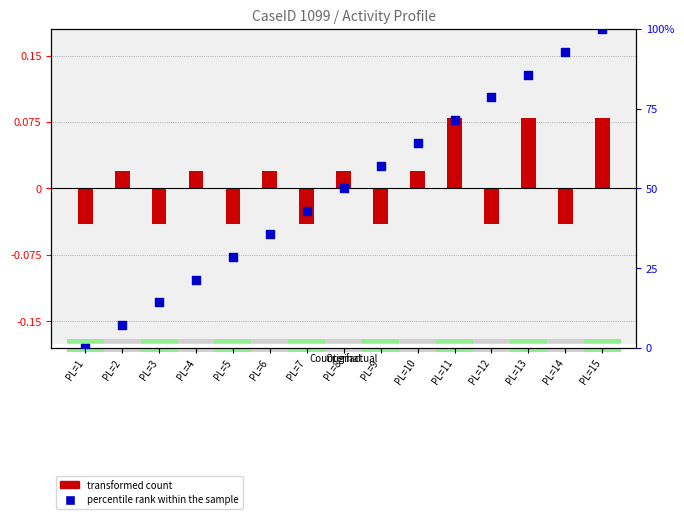

Is the value of transformed count at PL=3 greater than the value of percentile rank within the sample at PL=1?

No